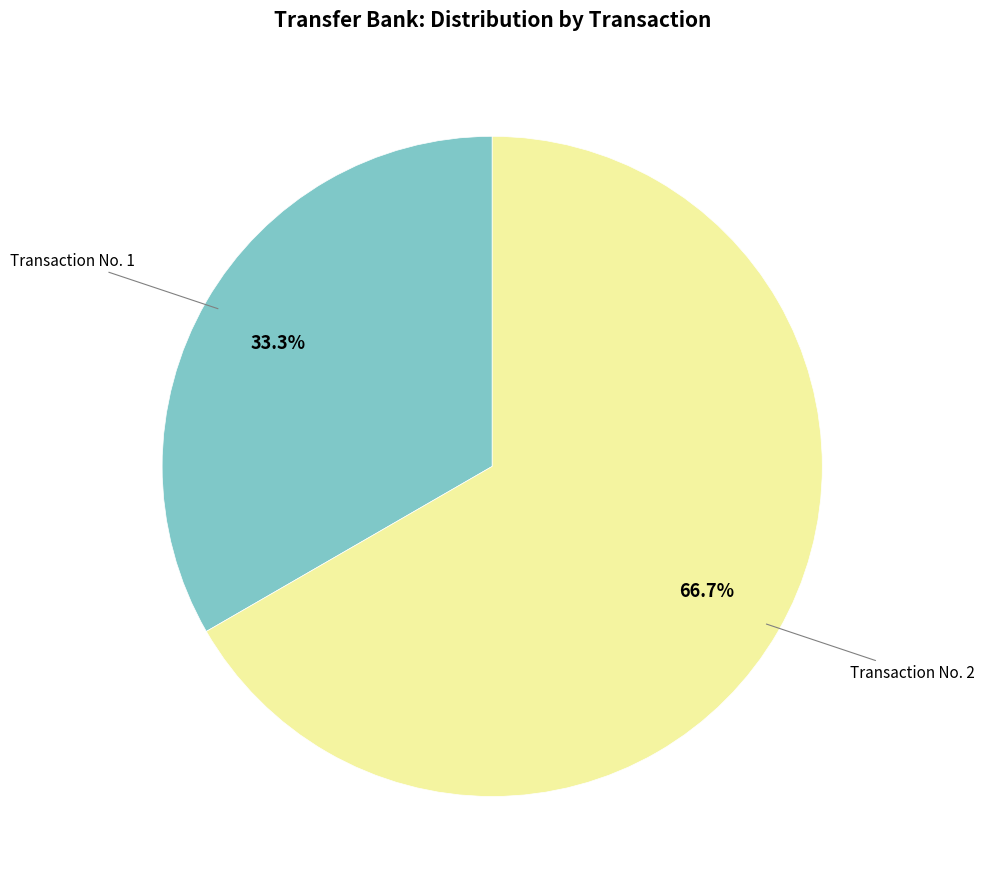

Is there a majority slice in this chart?

Yes